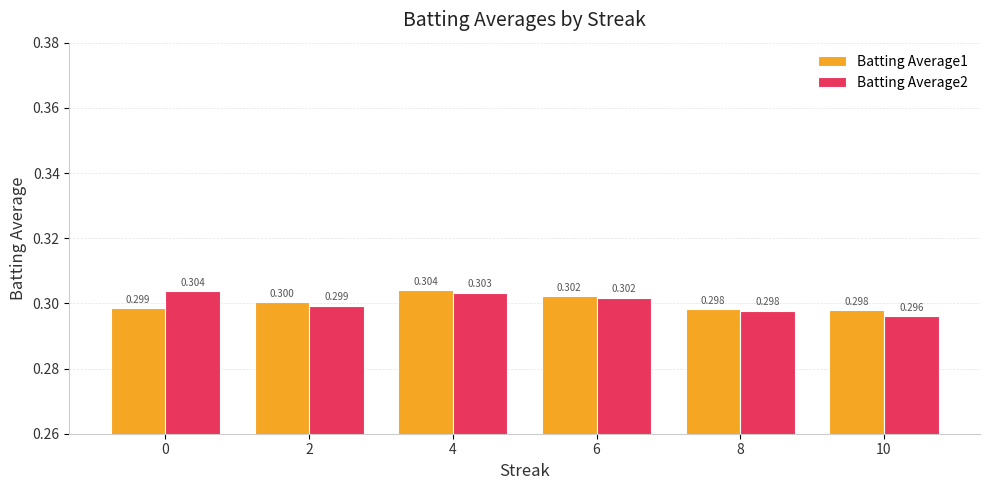

Reading left to right, extract all data points from this chart.

Batting Average1: 0=0.3	2=0.3	4=0.3	6=0.3	8=0.3	10=0.3
Batting Average2: 0=0.3	2=0.3	4=0.3	6=0.3	8=0.3	10=0.3